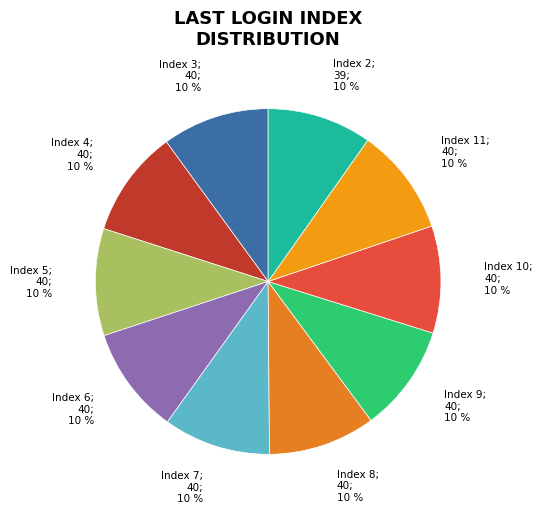

How many slices are in this pie chart?

10